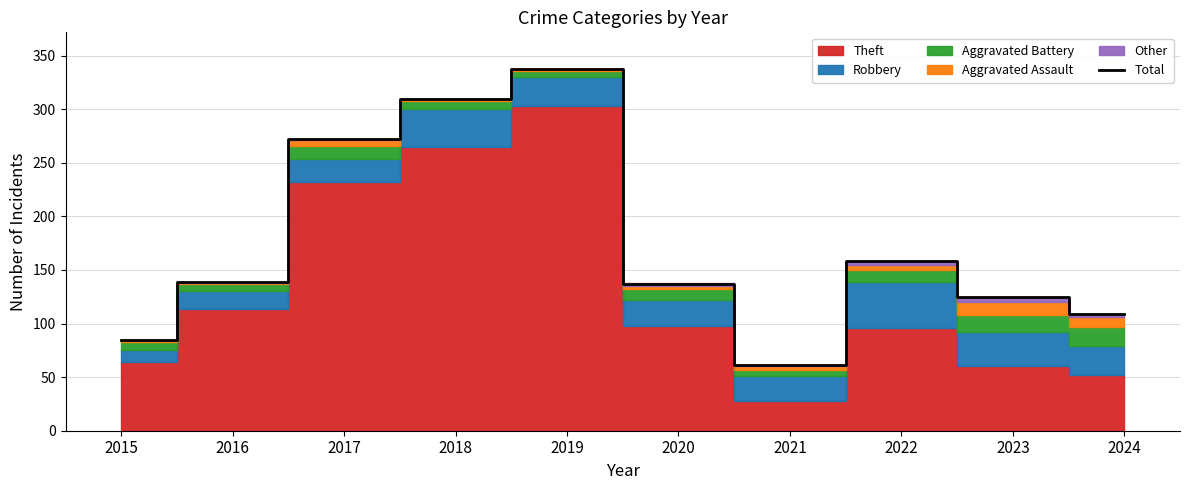

What is the sum of all values?

1734